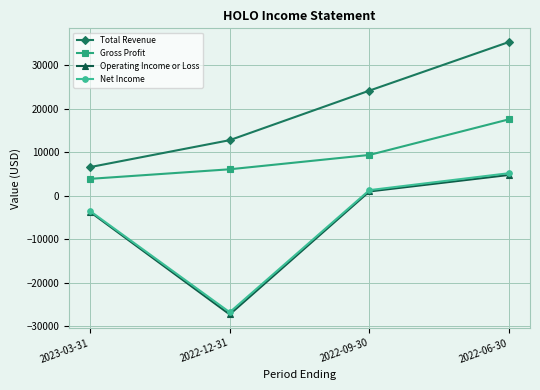

What is the total value across all series at 2022-12-31?

-35200